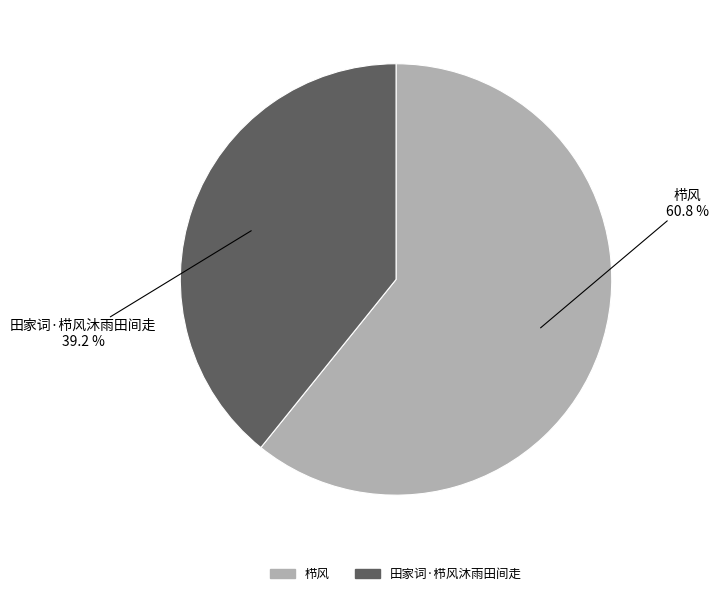

True or false: 田家词·栉风沐雨田间走 accounts for 28% of the total.

False